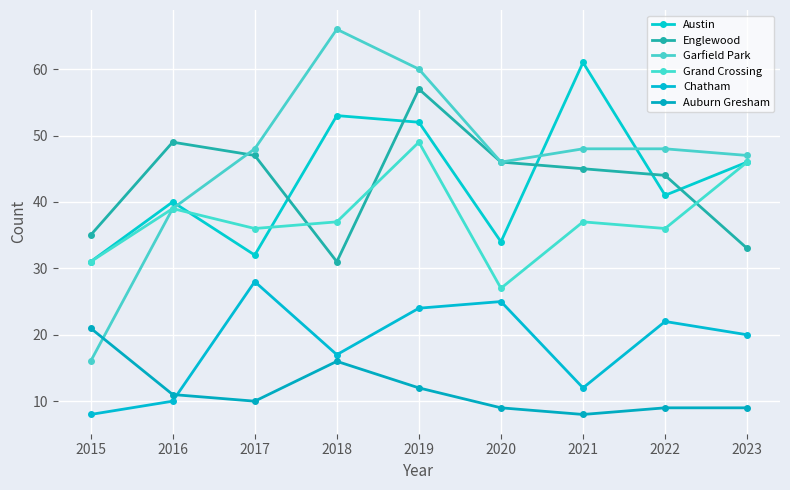

True or false: Grand Crossing and Auburn Gresham intersect in this chart.

False